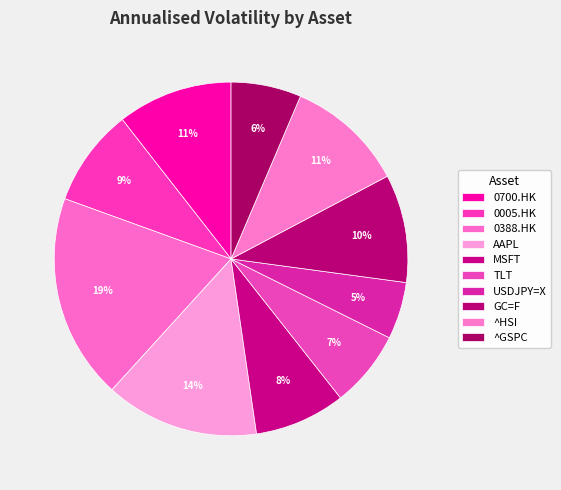

Count the number of slices in the pie.

10